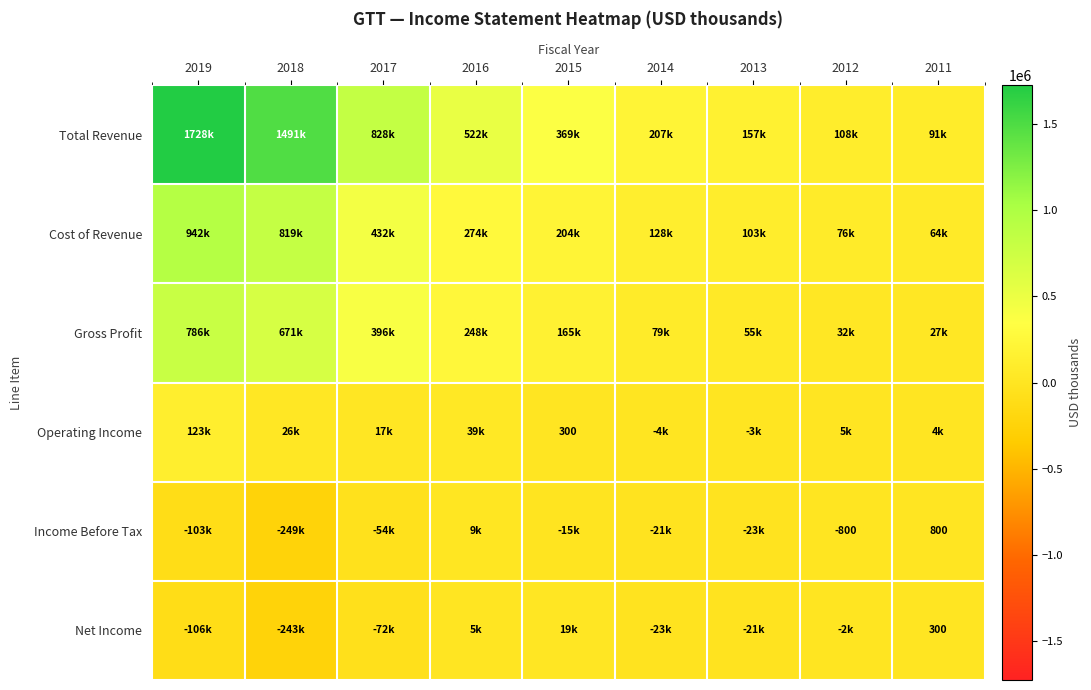

How many categories are shown in the chart?

9